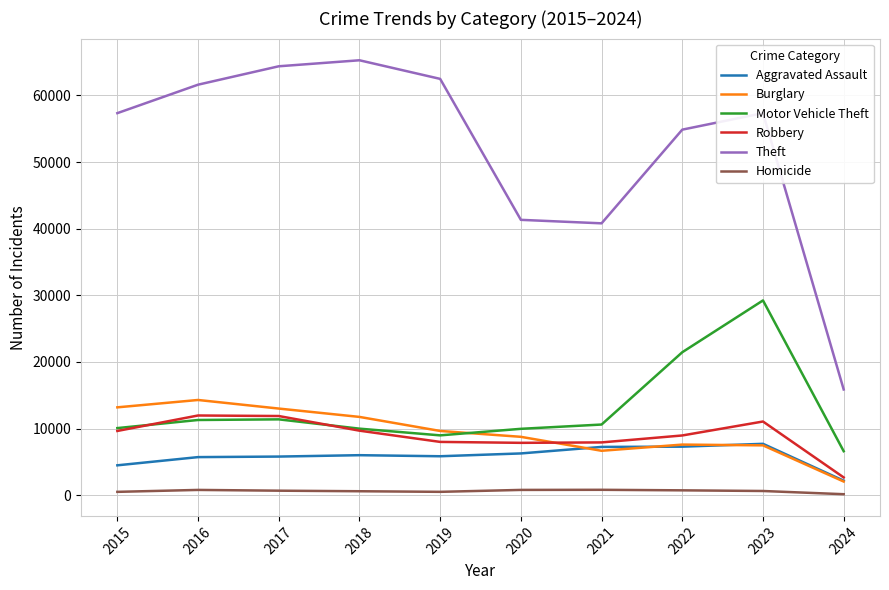

Is it true that Theft equals 90896 at 2015?

False